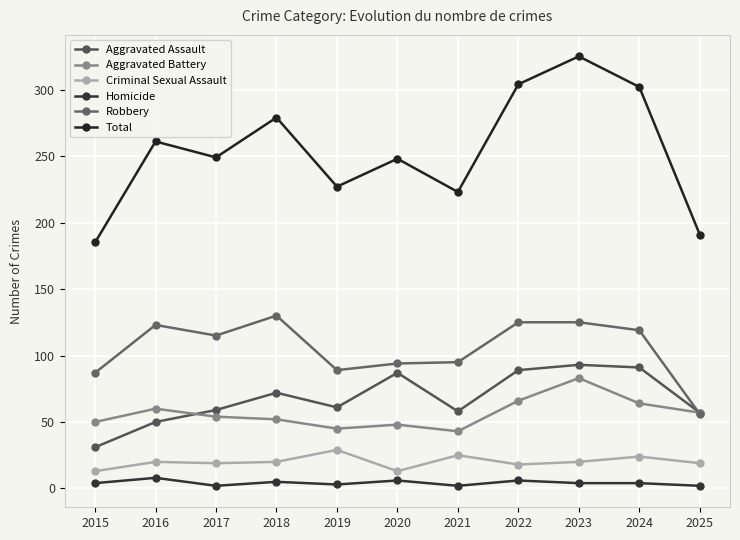

The Robbery series shows 130 at 2018. True or false?

True